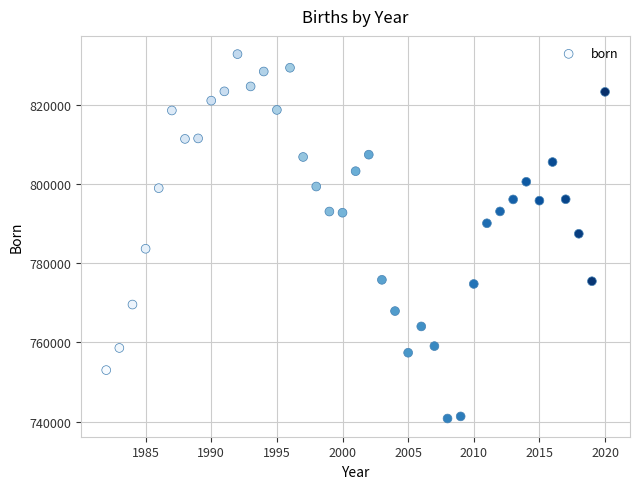

What is the range of X values (max minus min)?

38